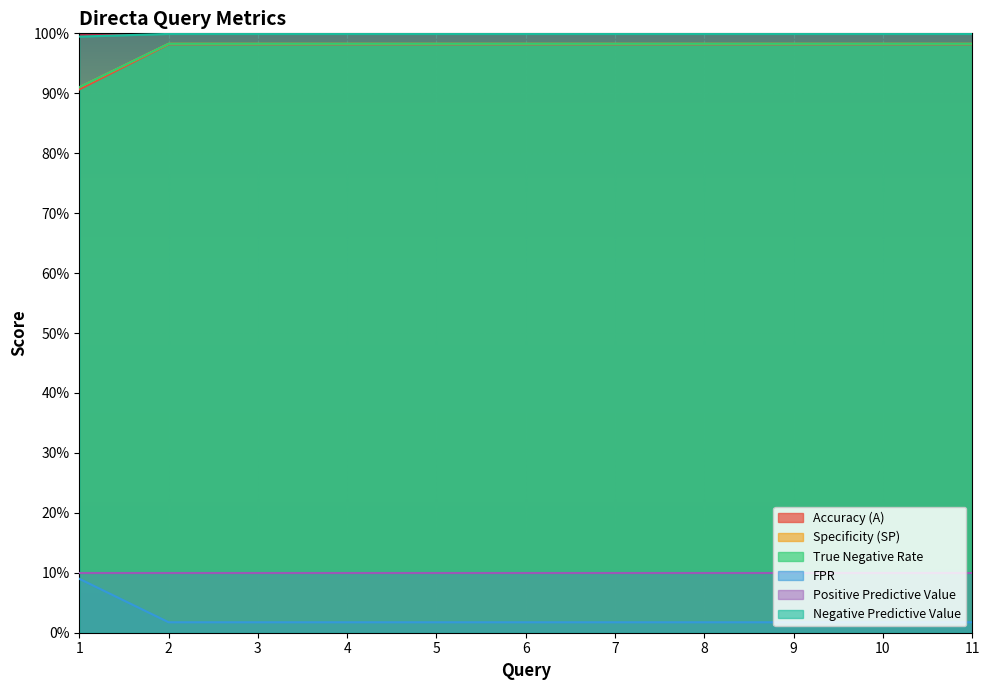

Does the chart display data point markers on the line(s)?

No